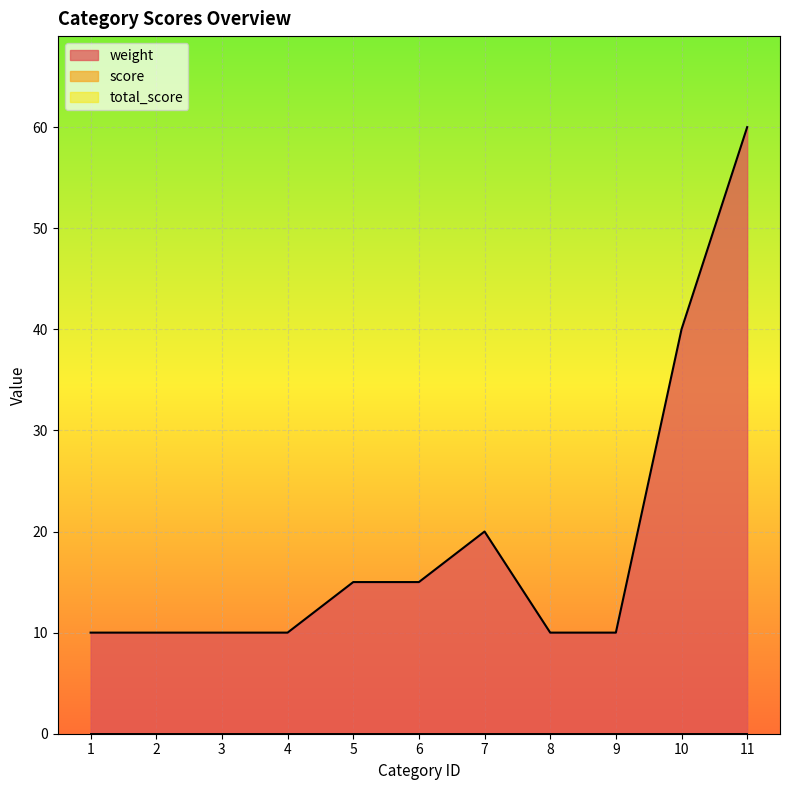

Between 3 and 4, which is larger?

3